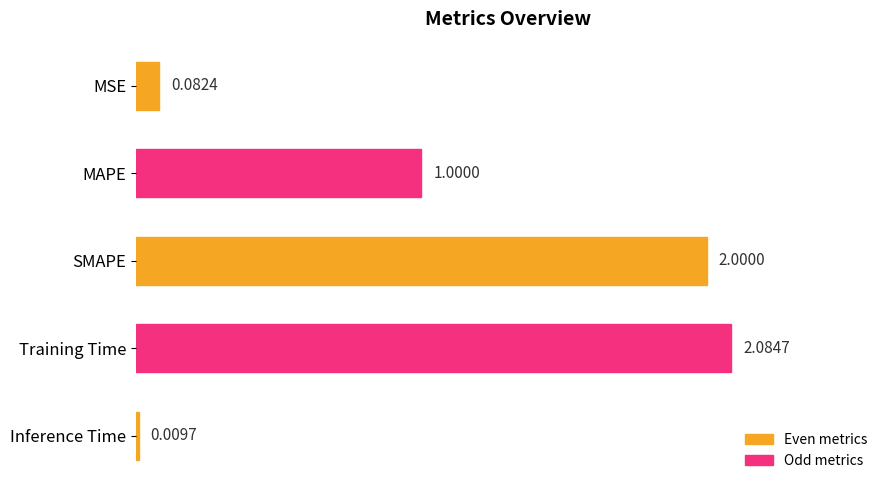

At which category does the chart reach its minimum across all series?

Inference Time